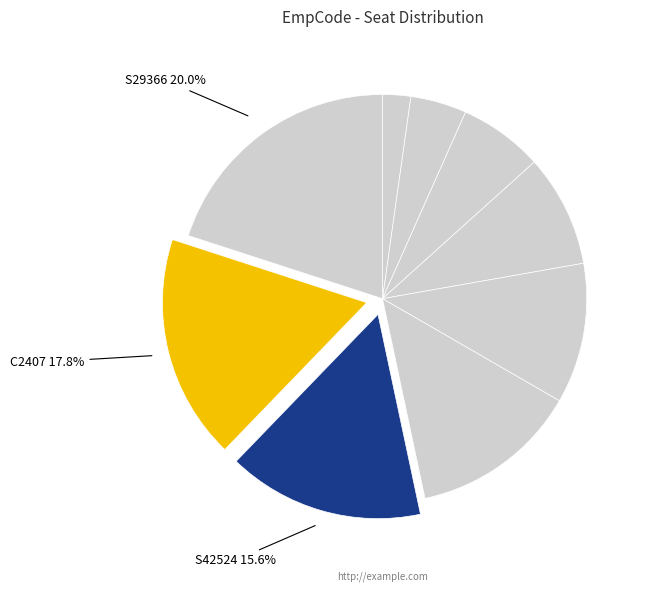

Count the number of slices in the pie.

9